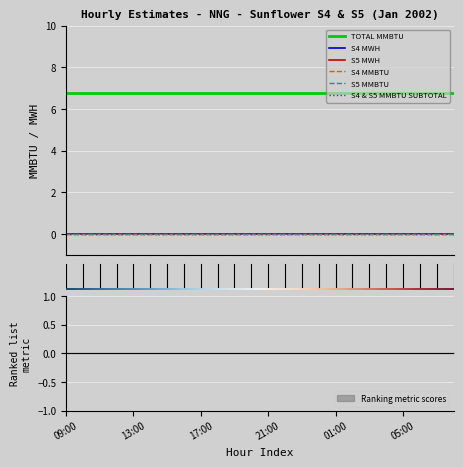

Is this an area chart (filled region under the line)?

No